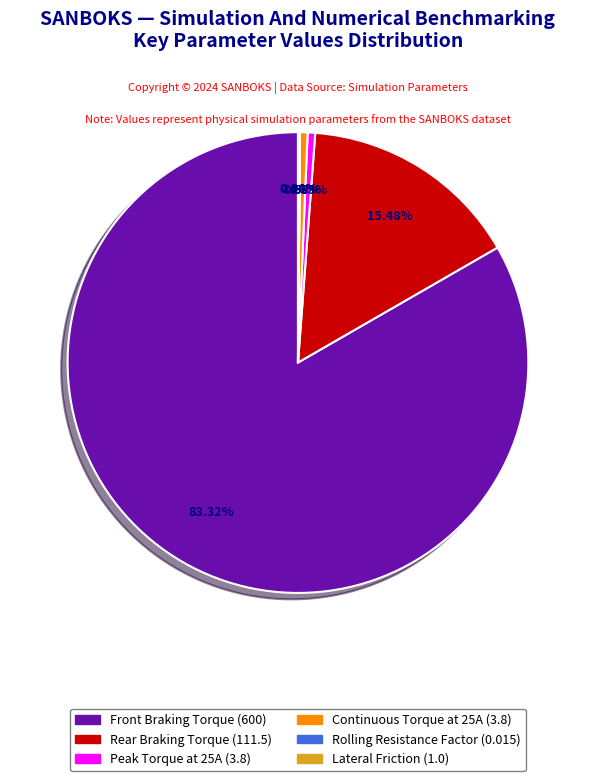

Is there any slice that represents more than half of the pie?

Yes